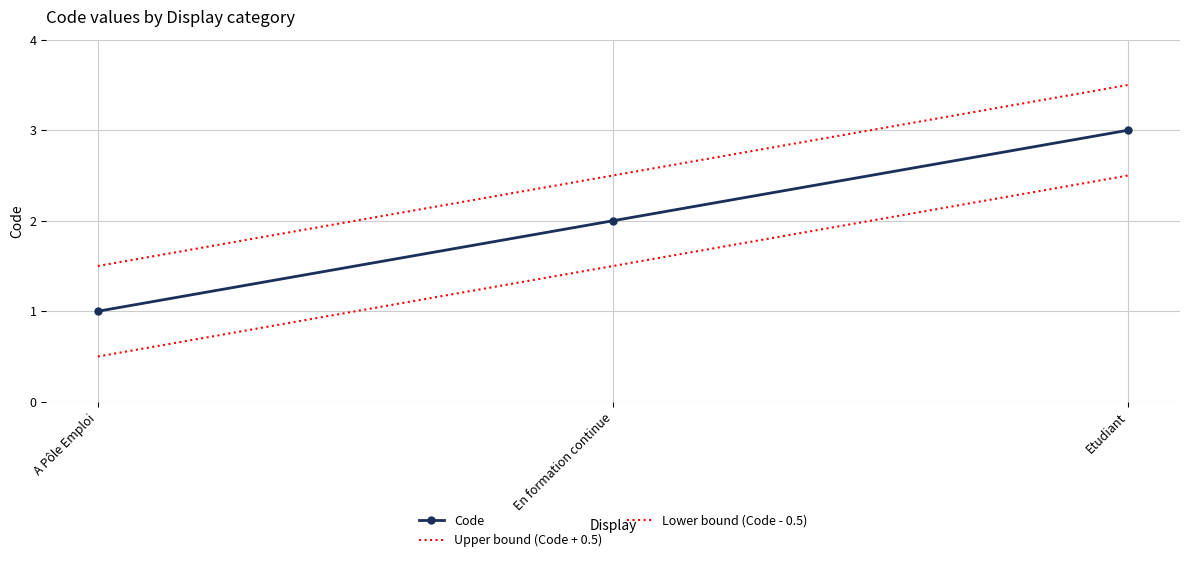

Is the value of Upper bound (Code + 0.5) at A Pôle Emploi greater than the value of Lower bound (Code - 0.5) at A Pôle Emploi?

Yes